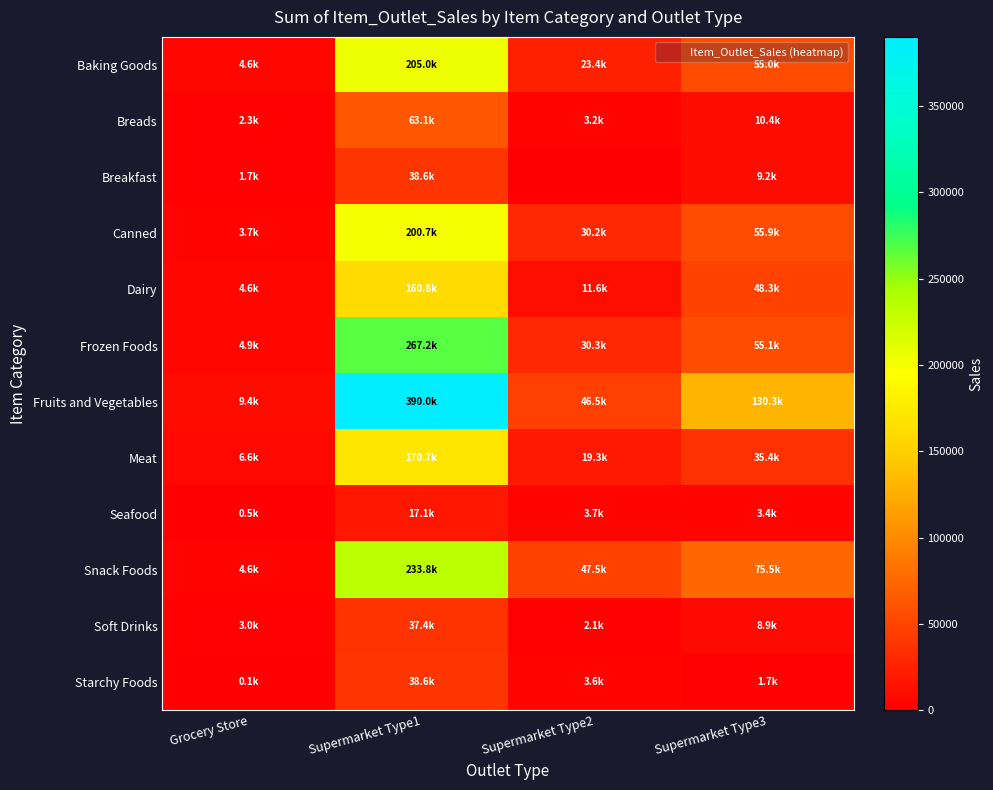

At how many categories does at least one series exceed 14317?

3